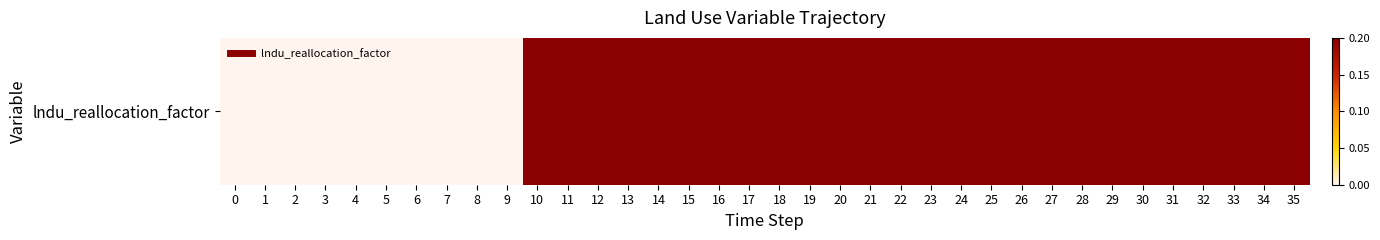

List the labels in order of value, largest first.

10, 11, 12, 13, 14, 15, 16, 17, 18, 19, 20, 21, 22, 23, 24, 25, 26, 27, 28, 29, 30, 31, 32, 33, 34, 35, 0, 1, 2, 3, 4, 5, 6, 7, 8, 9